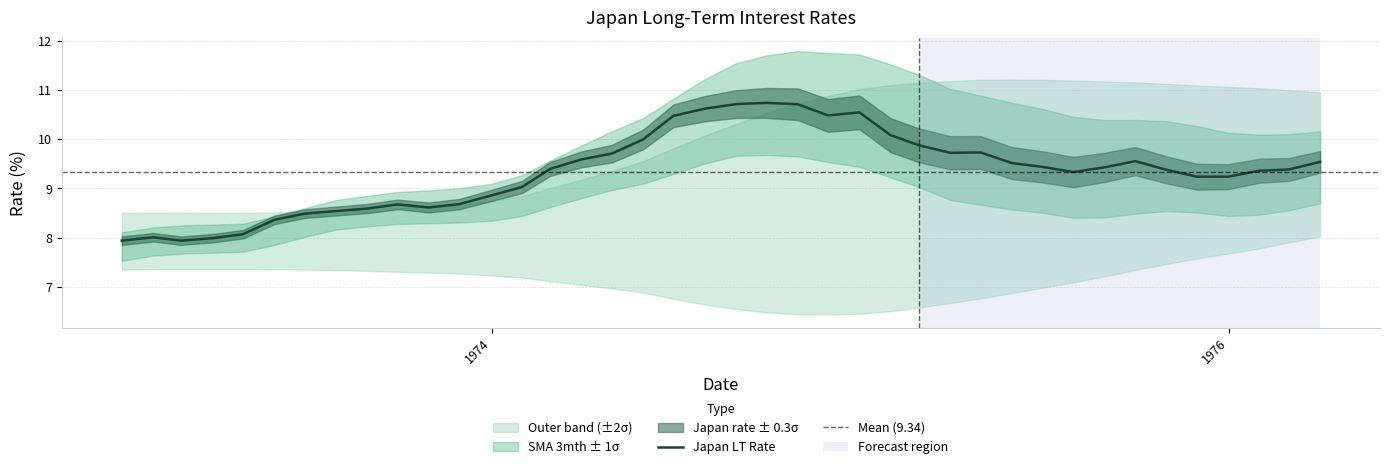

What is the total value across all series at 34?

29.1